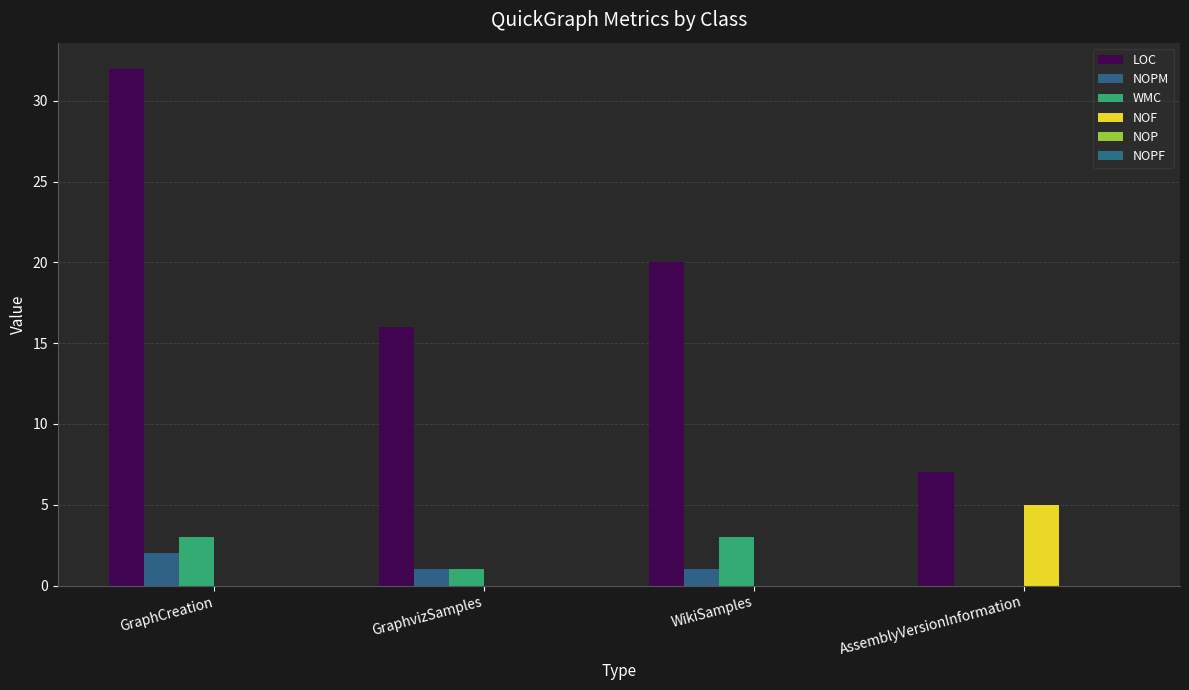

What is the sum of all WMC values?

7